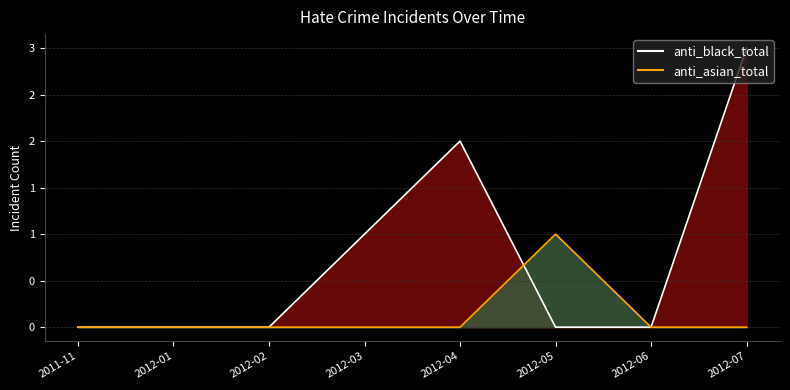

At which category is the sum across all series the highest?

2012-07